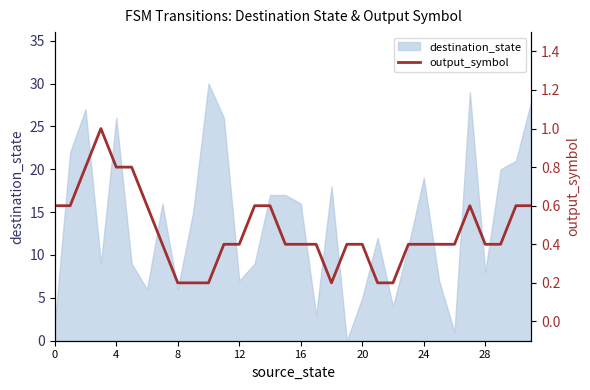

Does the chart display data point markers on the line(s)?

No